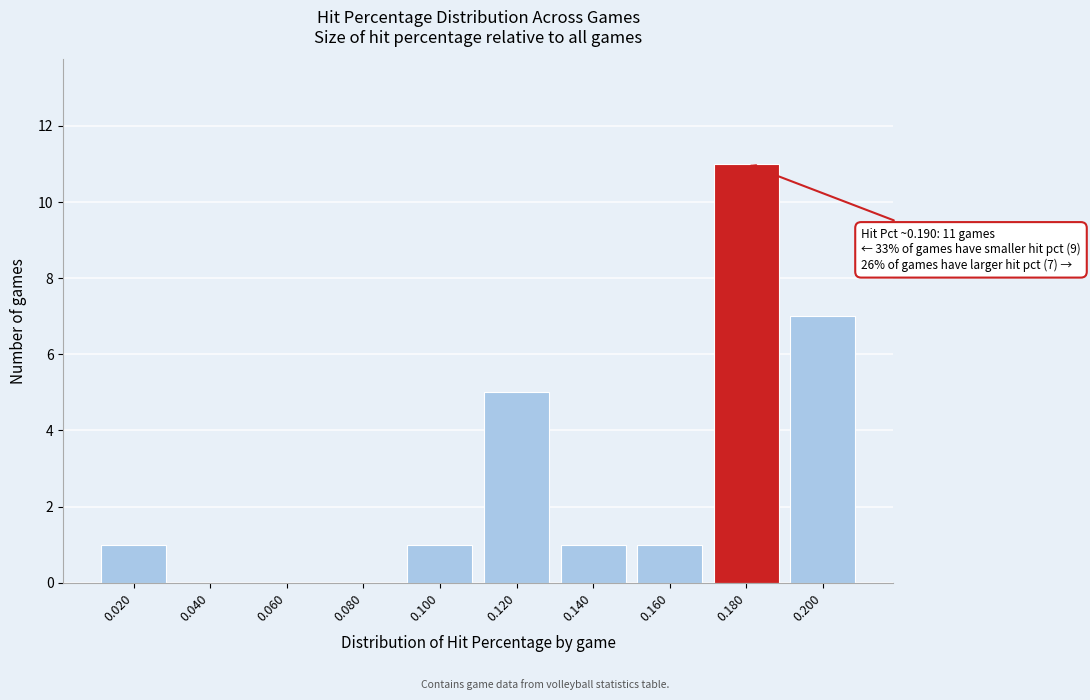

Reading left to right, list all the values displayed in this chart.

0.020=1	0.040=0	0.060=0	0.080=0	0.100=1	0.120=5	0.140=1	0.160=1	0.180=11	0.200=7